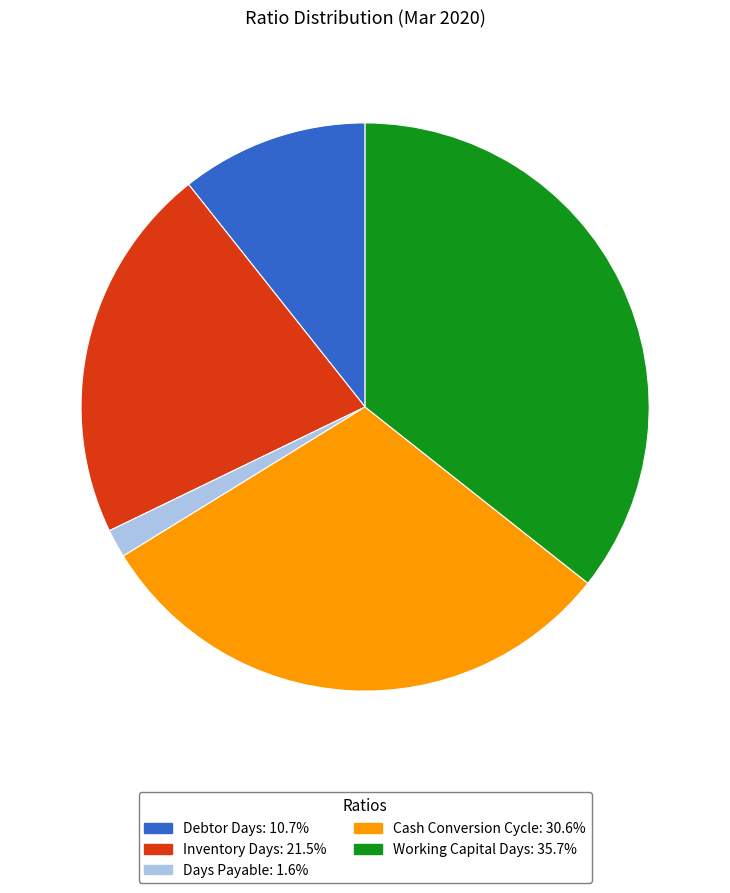

How many segments does this pie chart have?

5